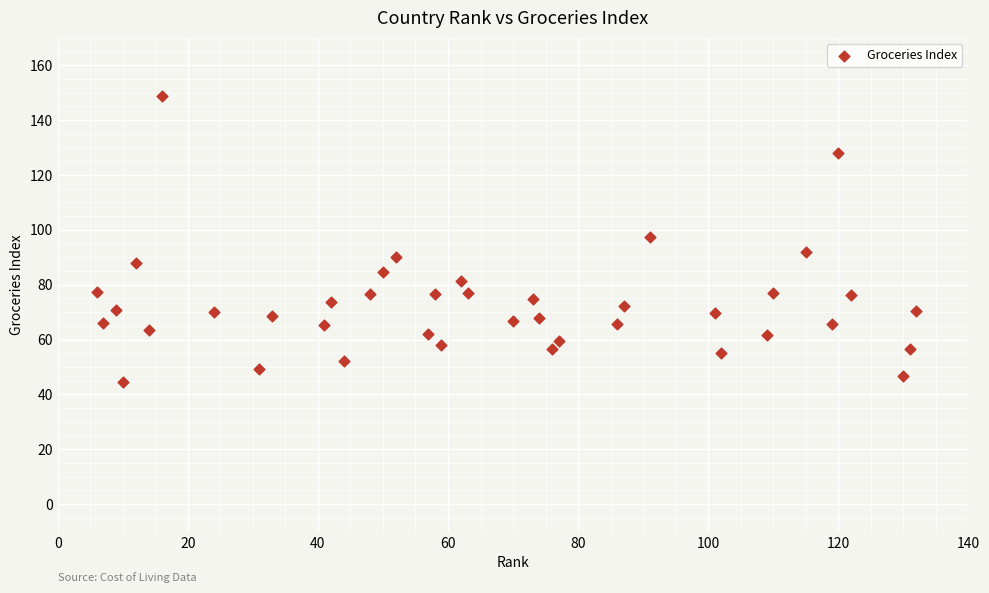

What is the range of X values (max minus min)?

126.0